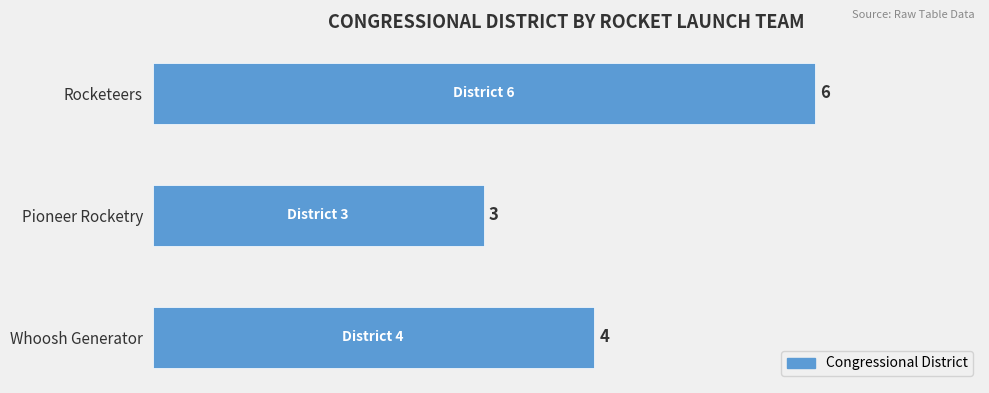

Is it true that the value at Rocketeers is 2?

False